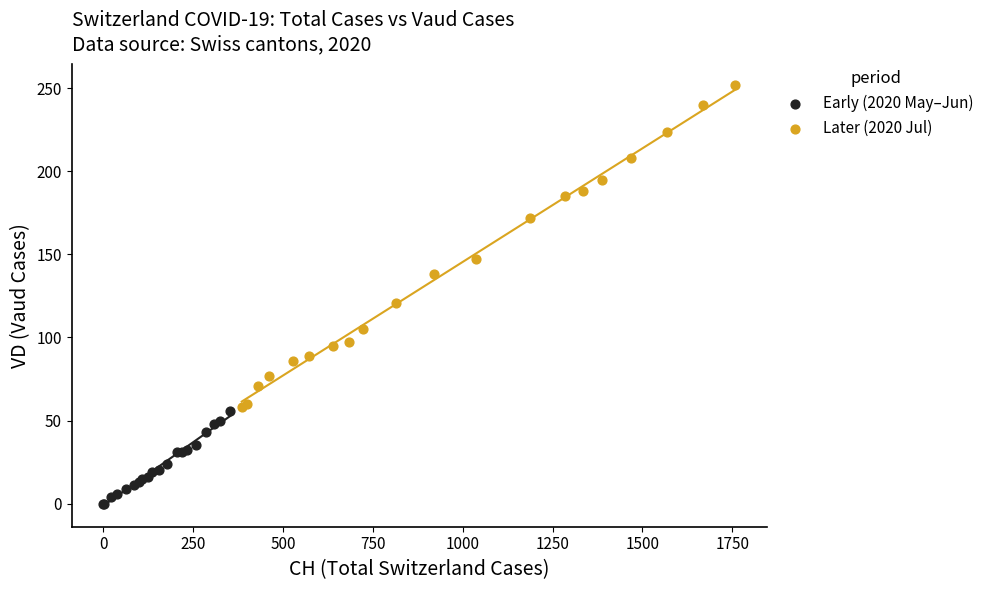

Which series contains the highest Y value?

Later (2020 Jul)